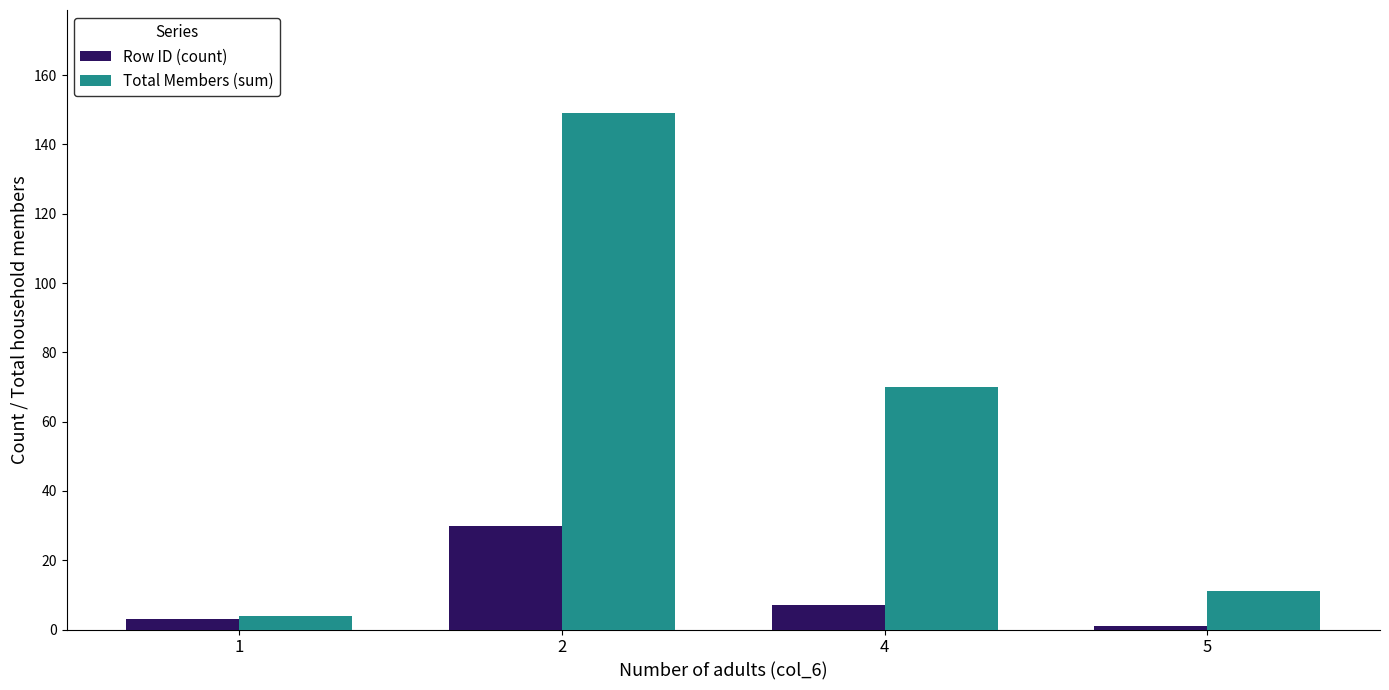

Which series changed the most between 4 and 5?

Total Members (sum)